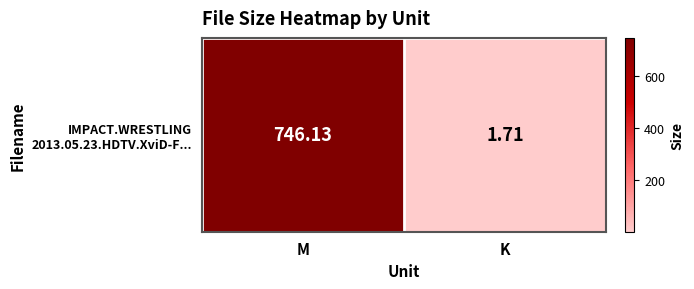

What is the sum of all values?

747.8